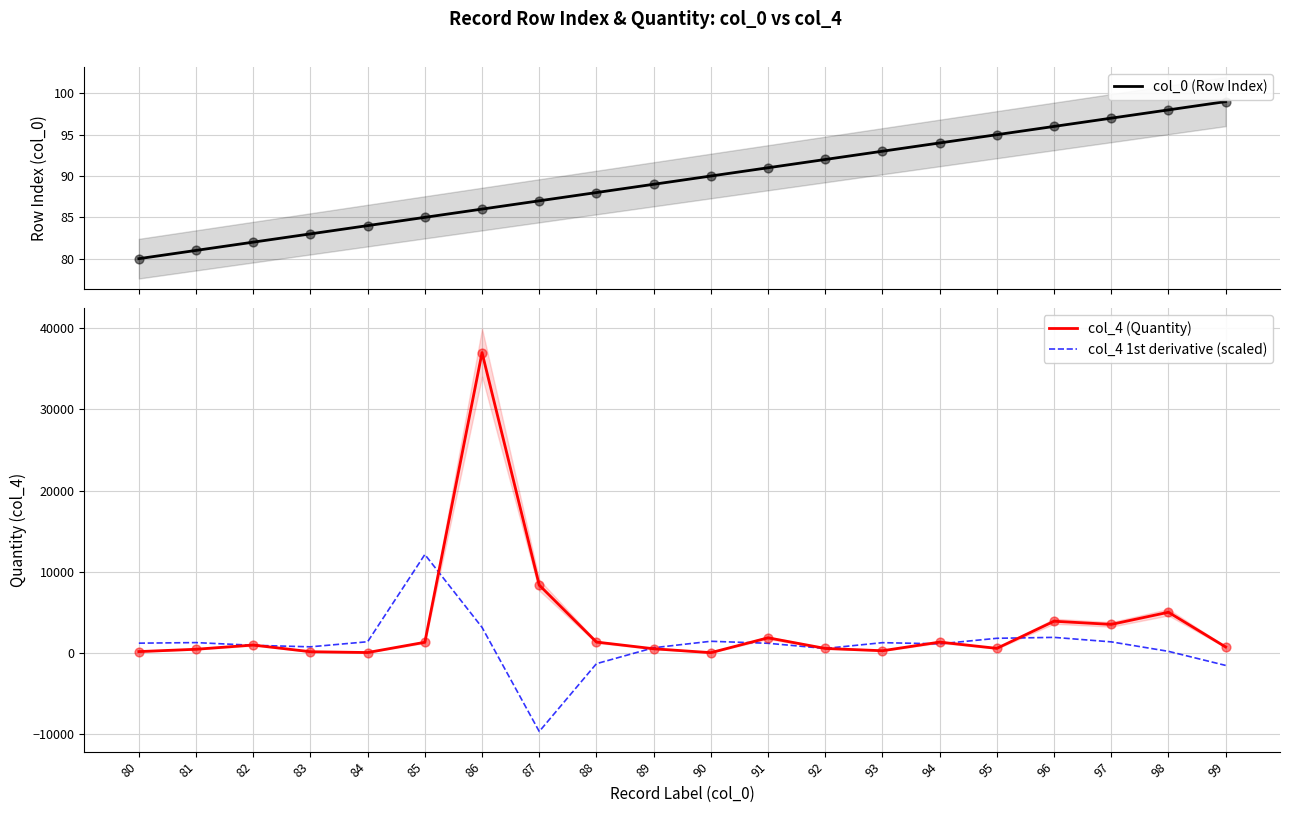

Is the value of col_0 (Row Index) at 95 greater than the value of col_4 (Quantity) at 81?

No